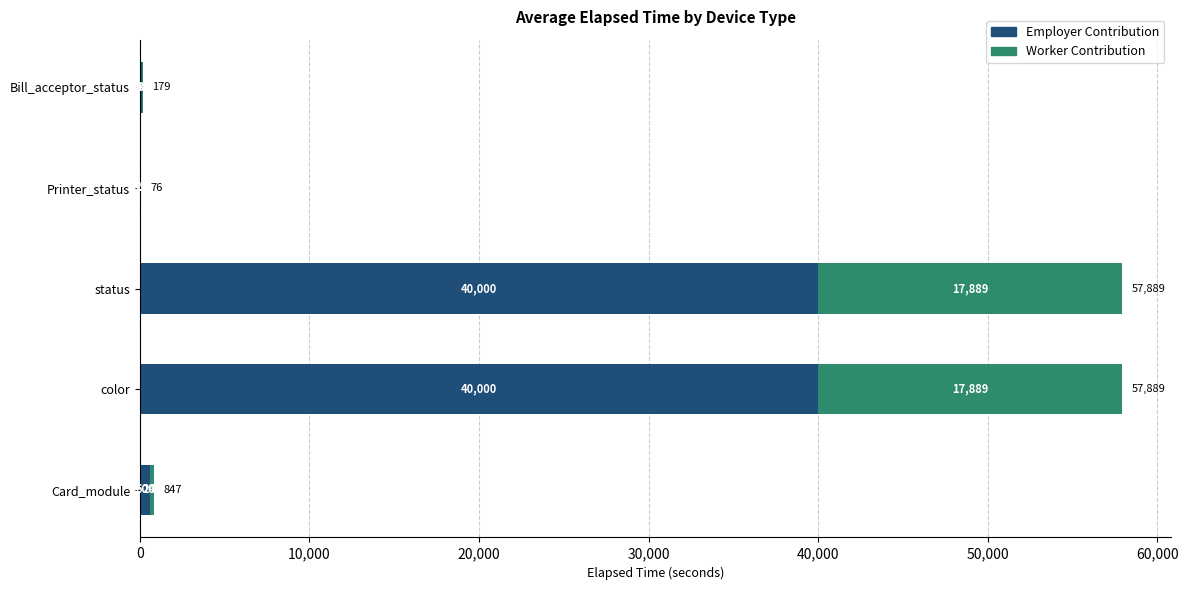

What is the approximate value of Employer Contribution at Card_module, to the nearest 10?

600